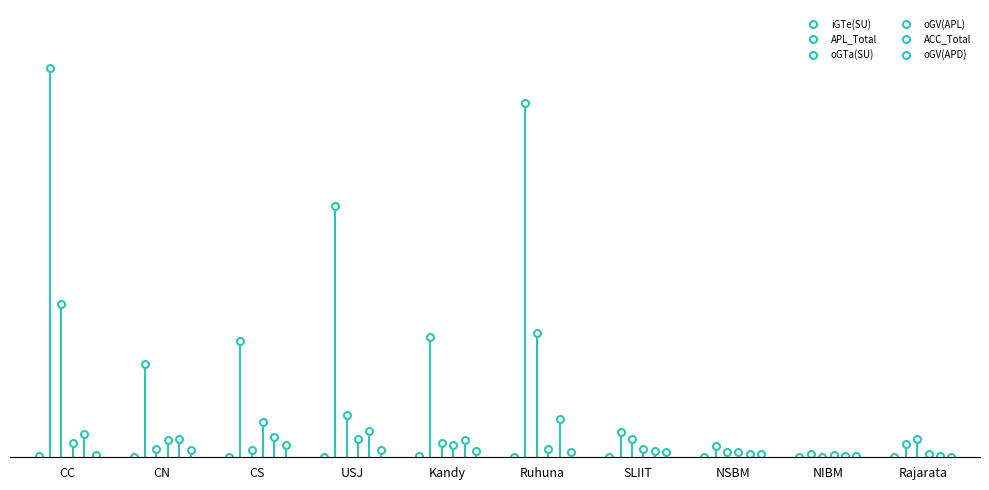

What position from the left is NIBM?

9